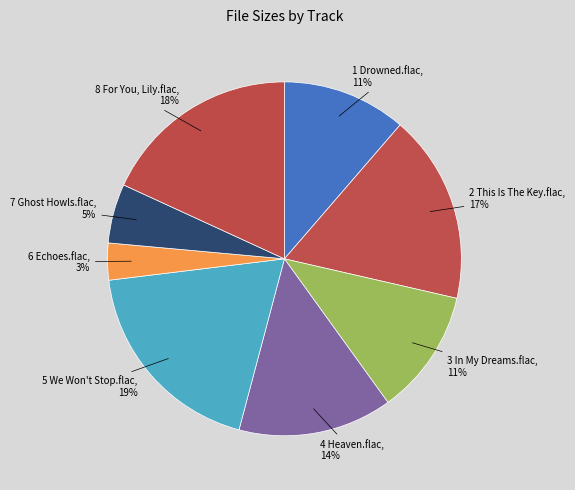

Is it true that 8 For You, Lily.flac is 7% of the pie?

False